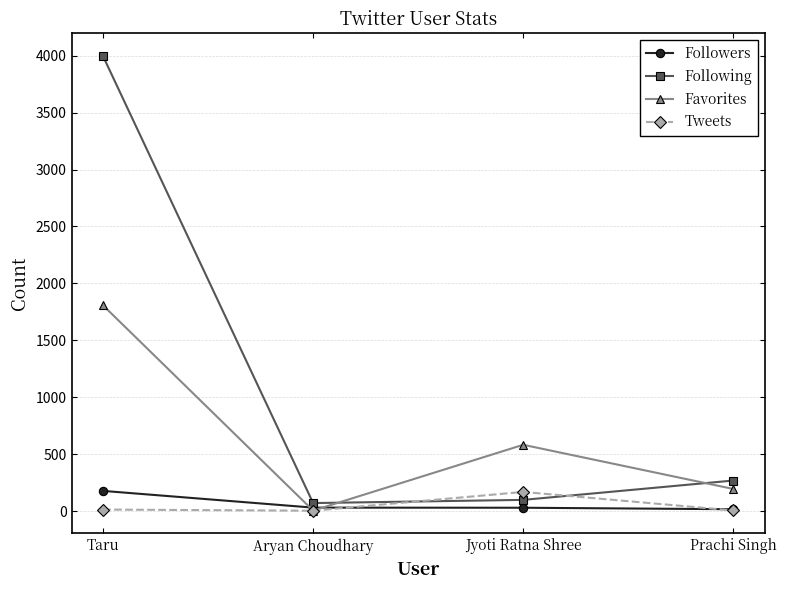

Which series has the largest range (max minus min)?

Following